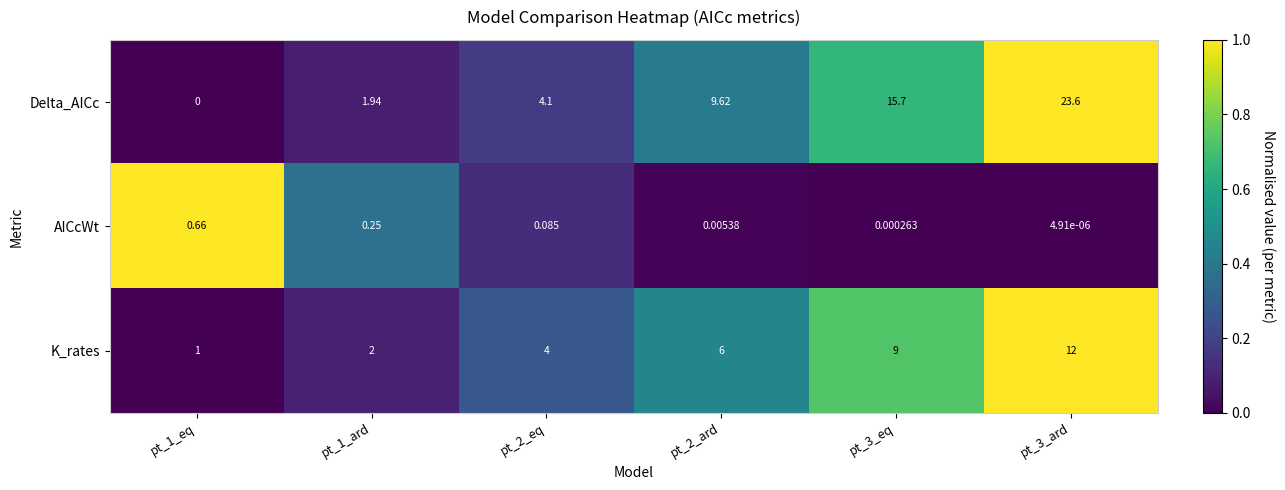

Which series has the largest range (max minus min)?

Delta_AICc